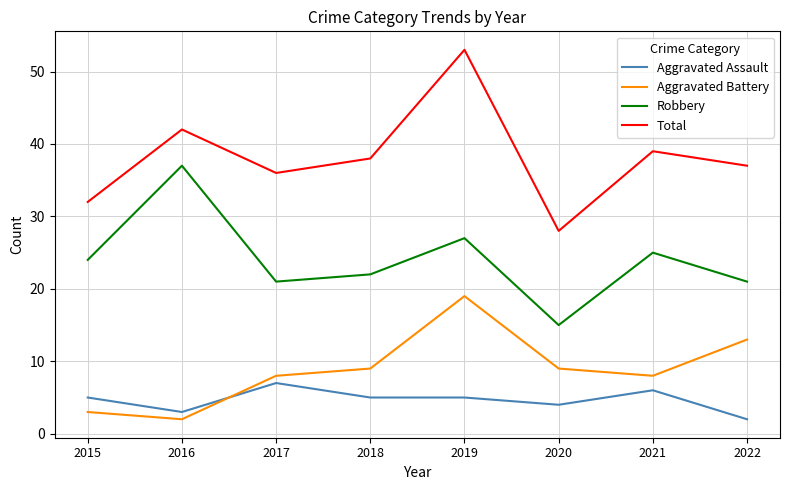

What is the sum of all Aggravated Assault values?

37